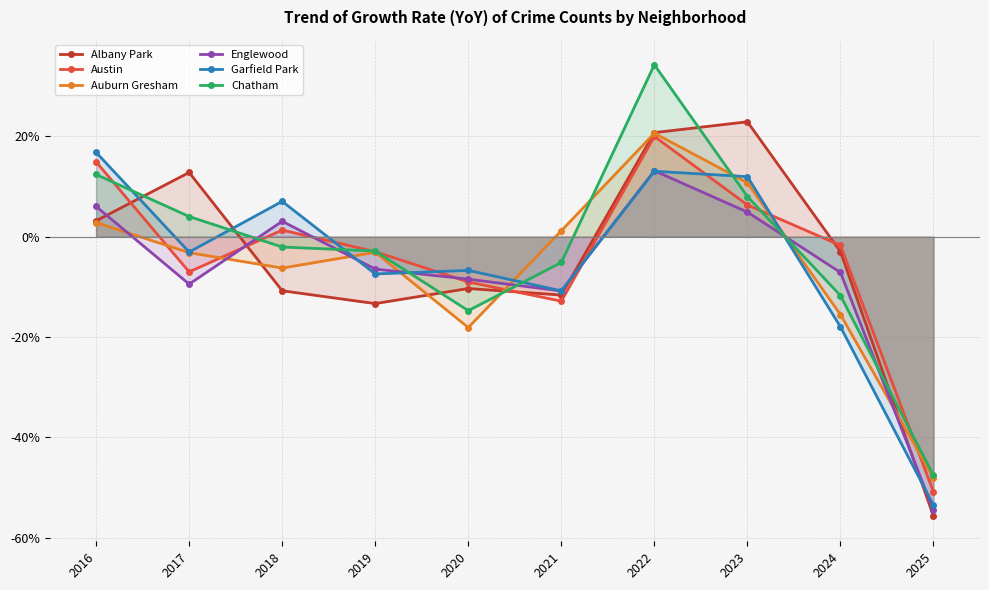

How many lines are shown in the chart?

6